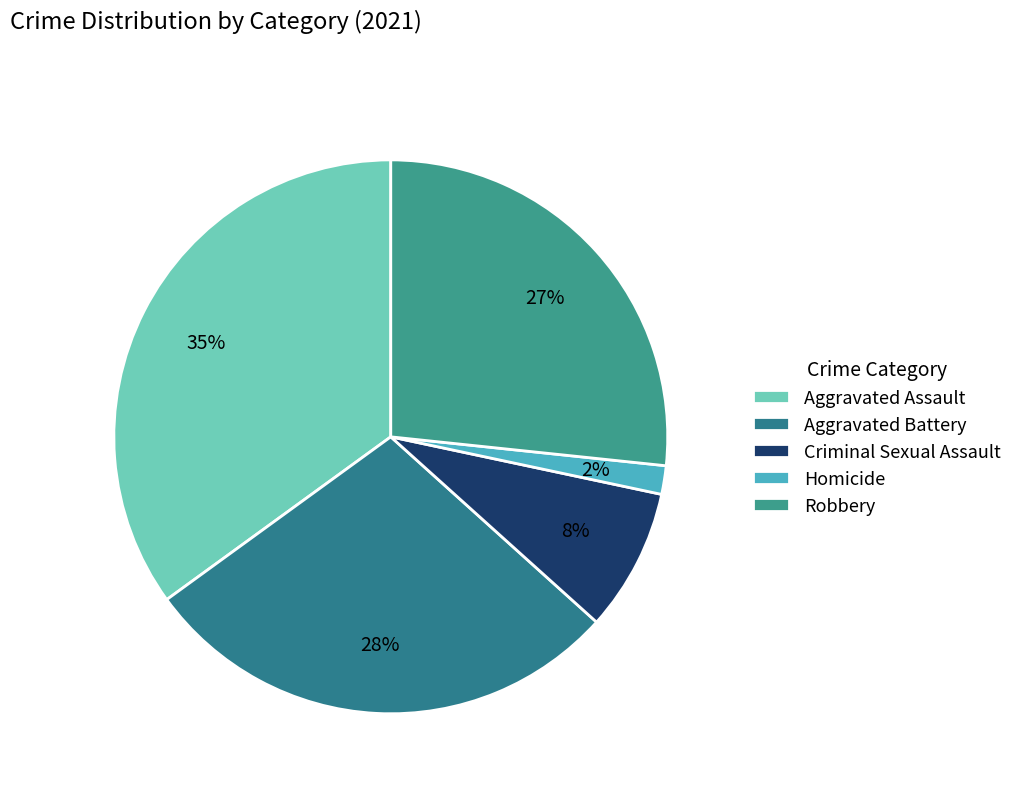

To the nearest percent, what is the average slice percentage?

20%